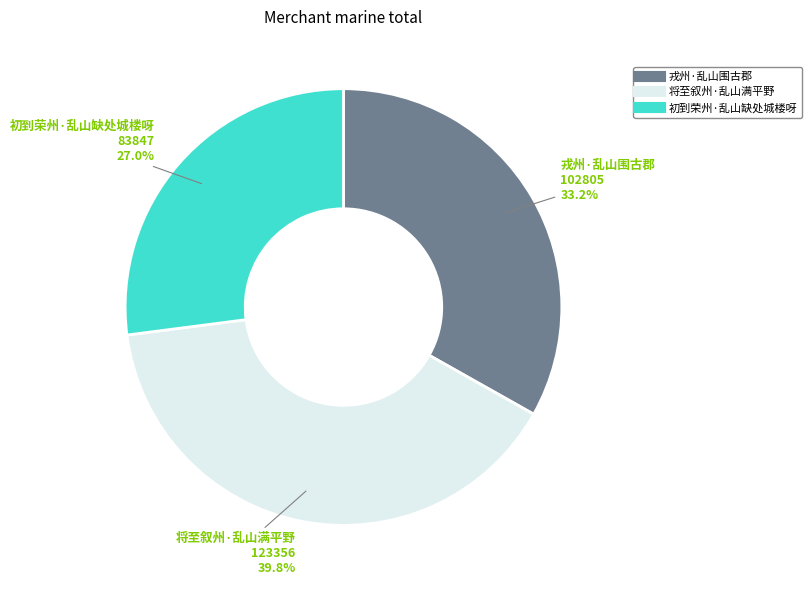

To the nearest percent, what is the average slice percentage?

33%